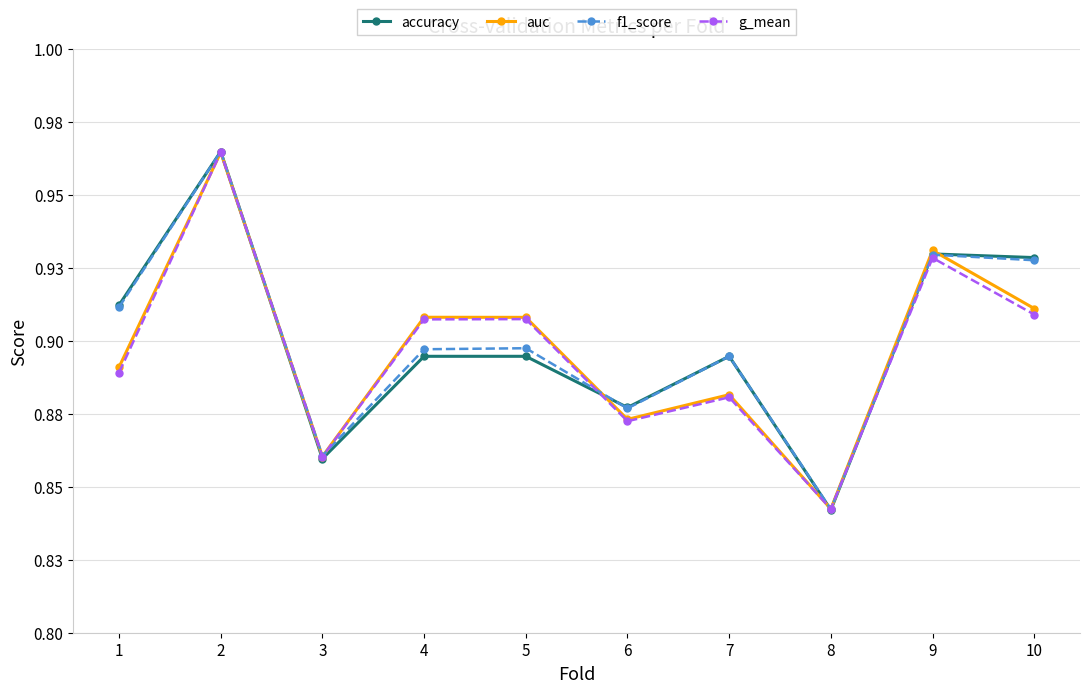

Between 4 and 5, which is larger?

4